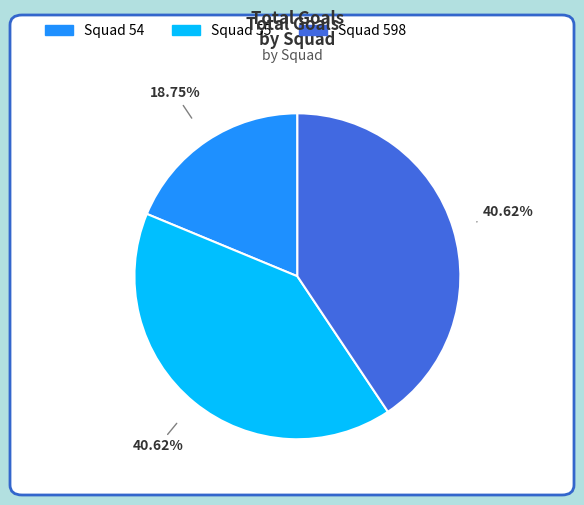

Is there a majority slice in this chart?

No